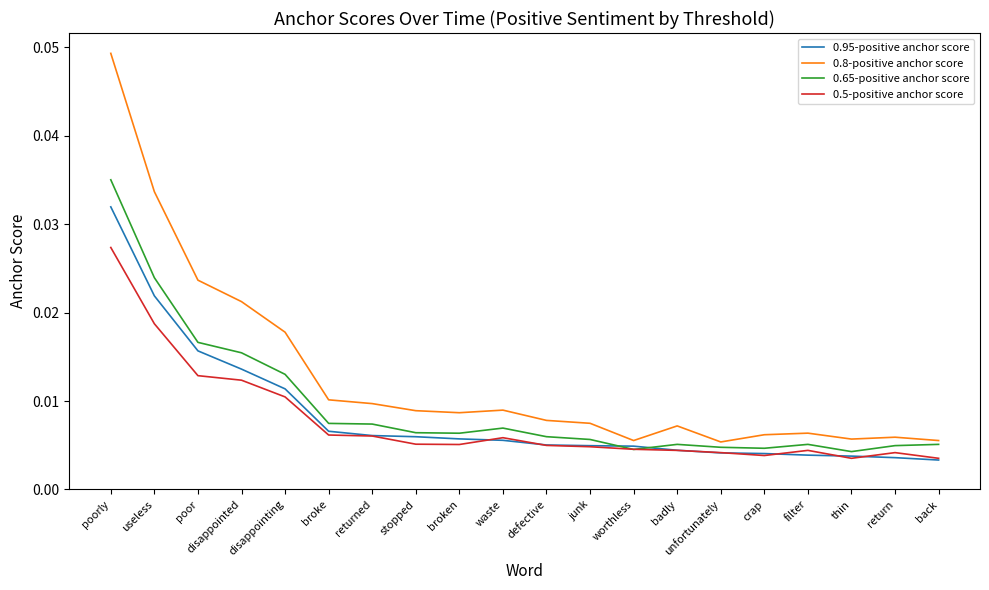

In 0.5-positive anchor score, how many points are lower than both neighbors (excluding endpoints)?

3